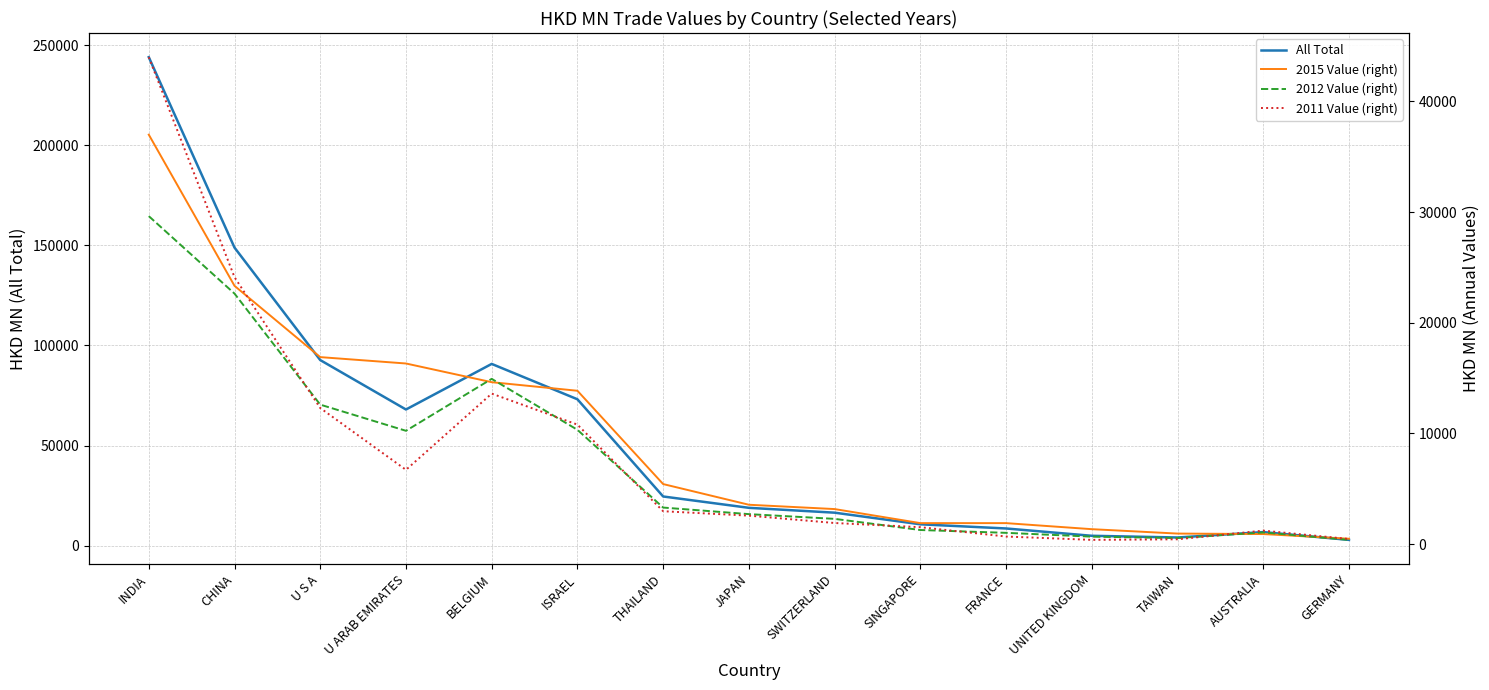

What is the minimum value for 2011 Value (right)?

388.0